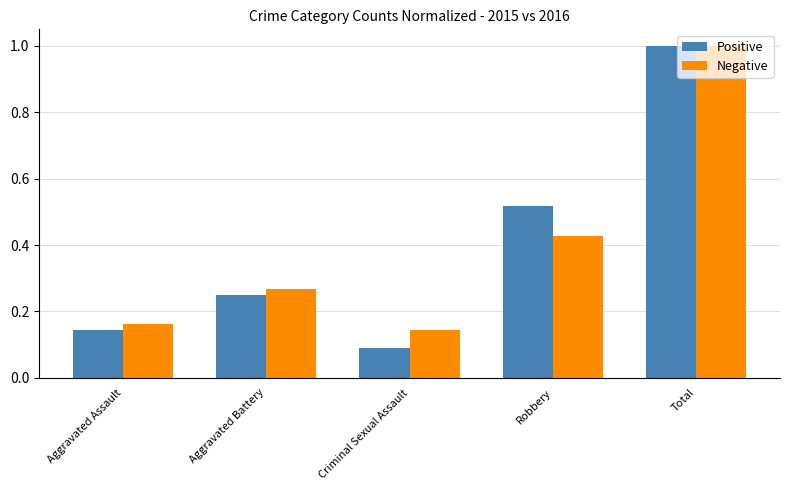

The value of Positive at Robbery is 0.8. True or false?

False